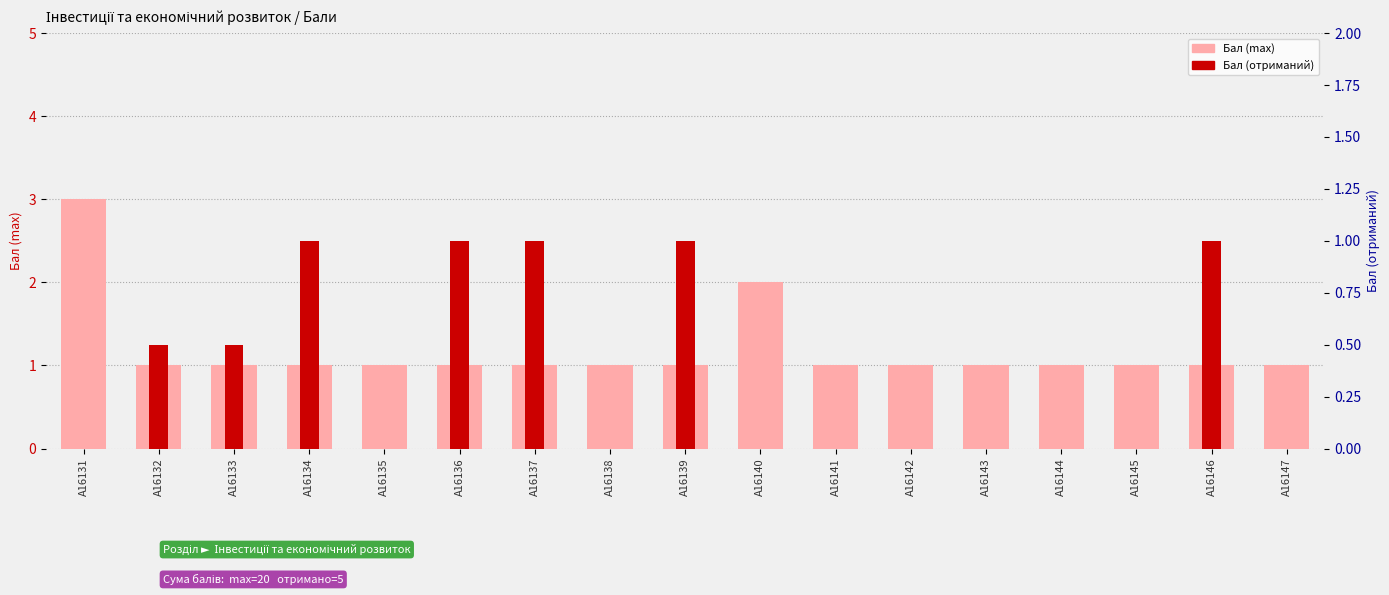

What is the label of the 11th bar from the left?

A16141